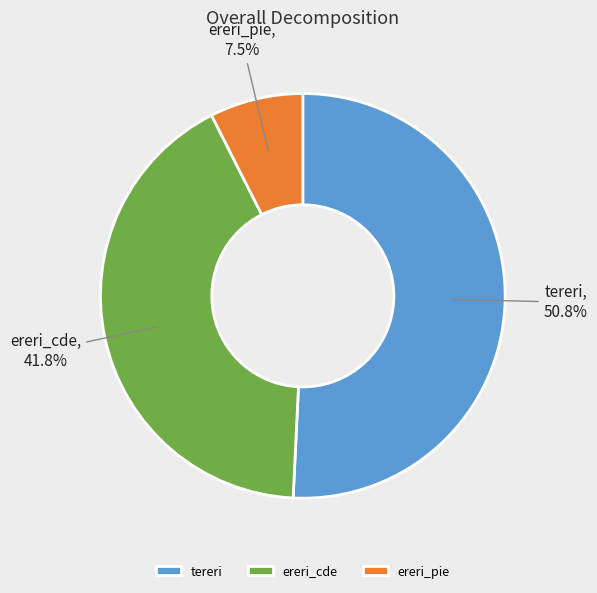

What is the smallest slice in the pie chart?

ereri_pie